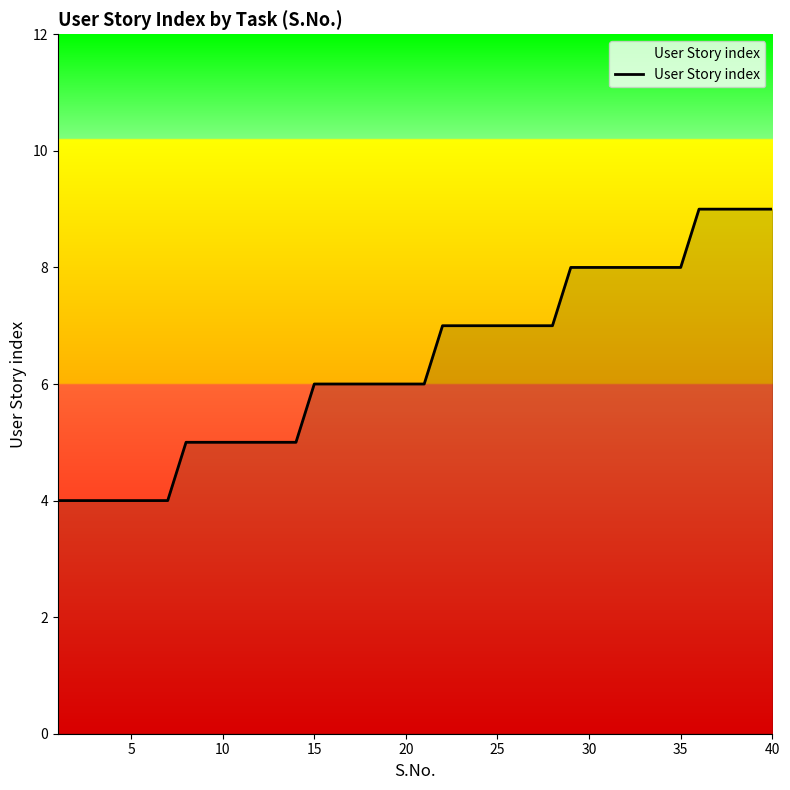

What is the difference between the maximum and minimum values?

5